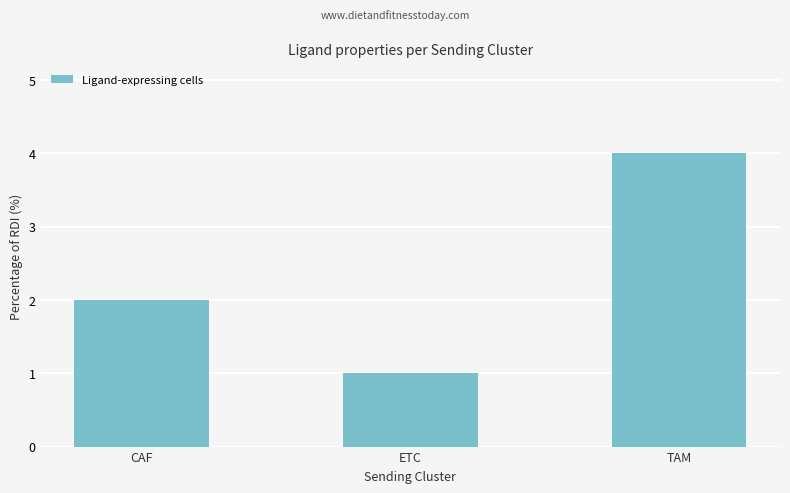

What position from the left is TAM?

3